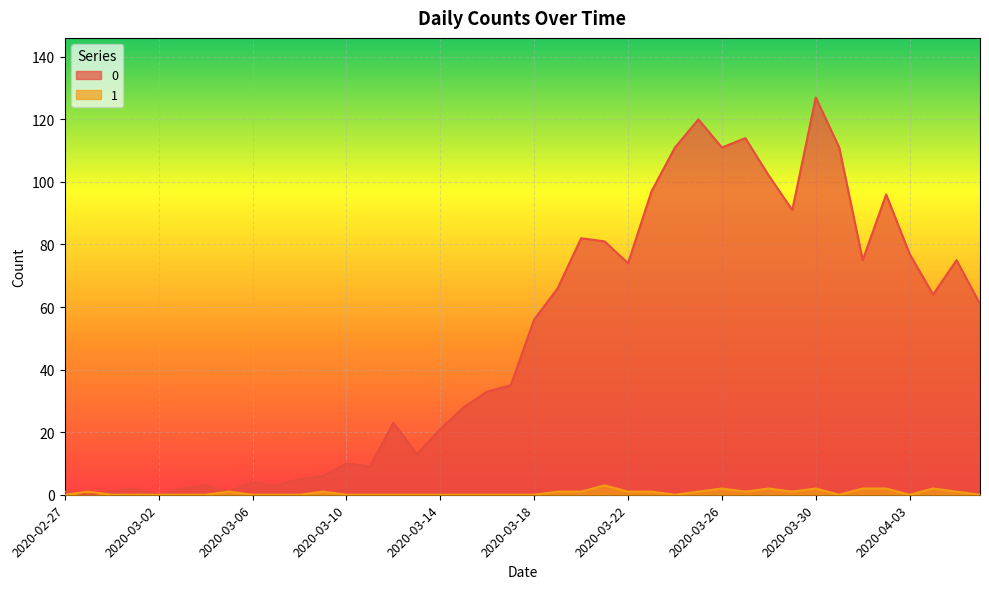

Where do 0 and 1 first cross each other?

2020-02-27 and 2020-02-28